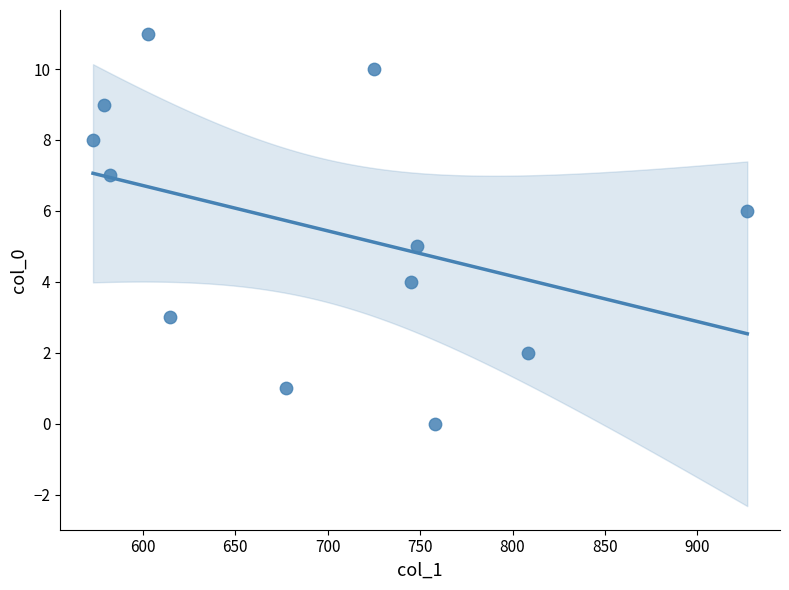

What is the range of Y values (max minus min)?

11